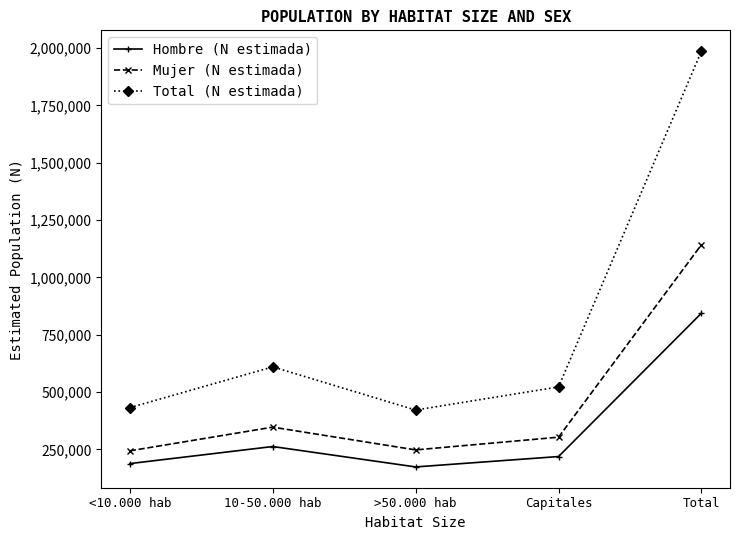

How many values in the Total (N estimada) series are below 522429?

2